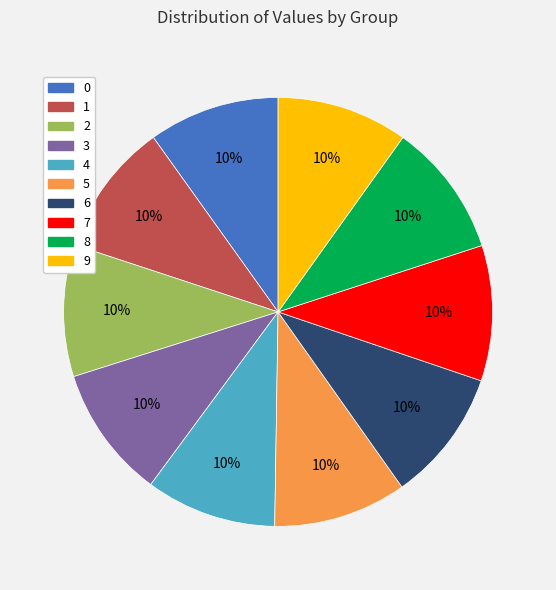

True or false: 1 accounts for 10% of the total.

True